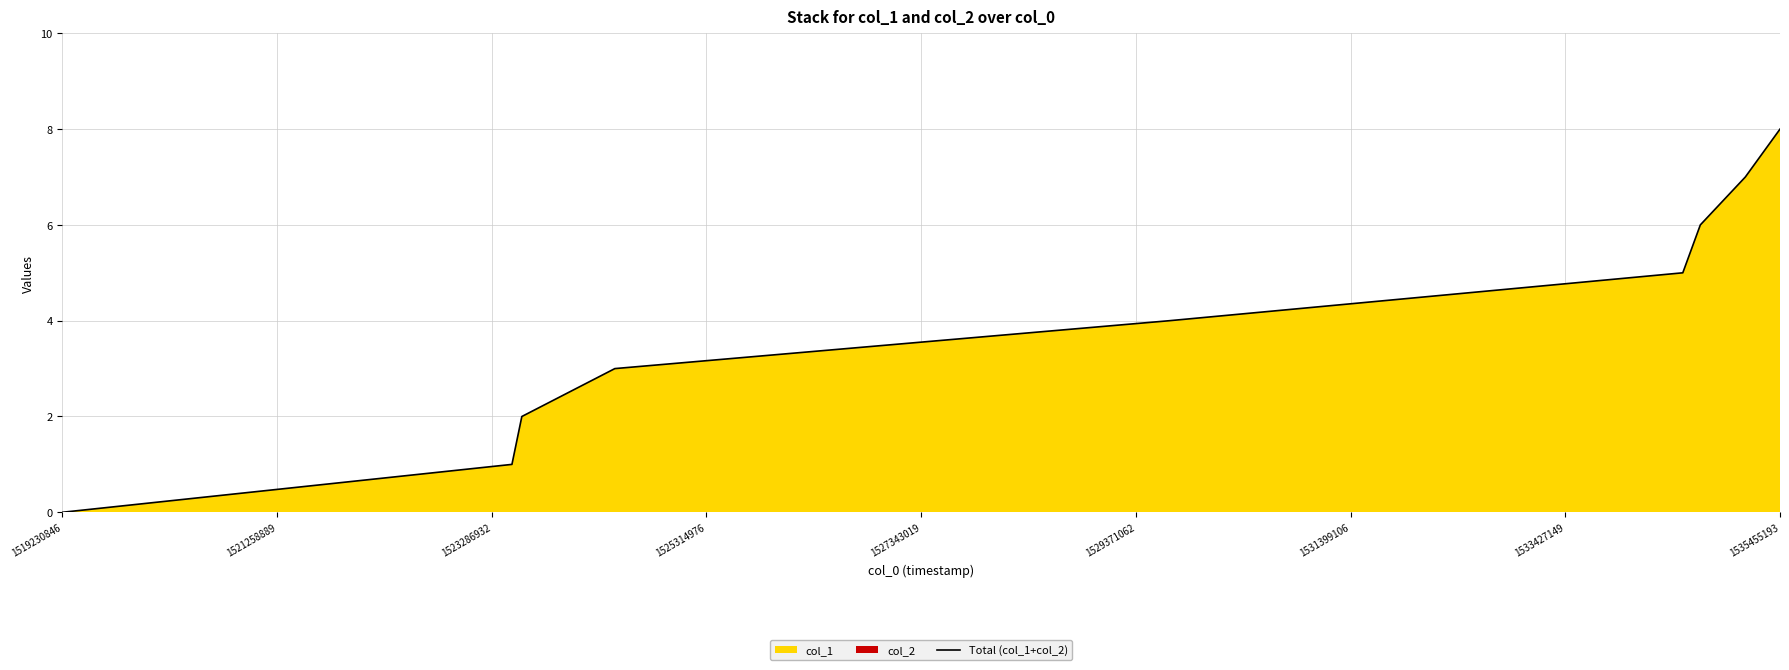

What is the average value?

4